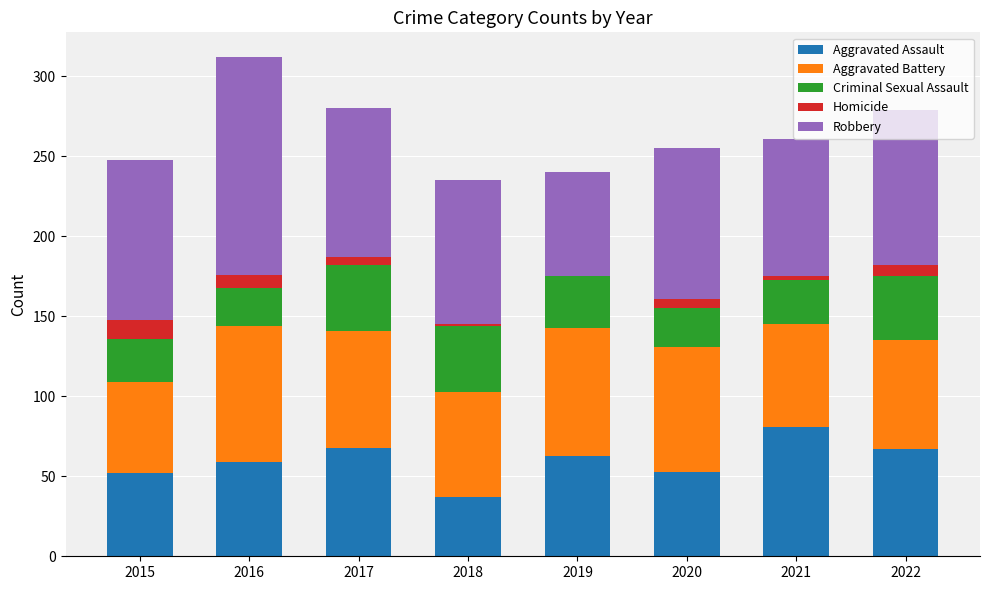

The value of Aggravated Assault at 2020 is 53. True or false?

True